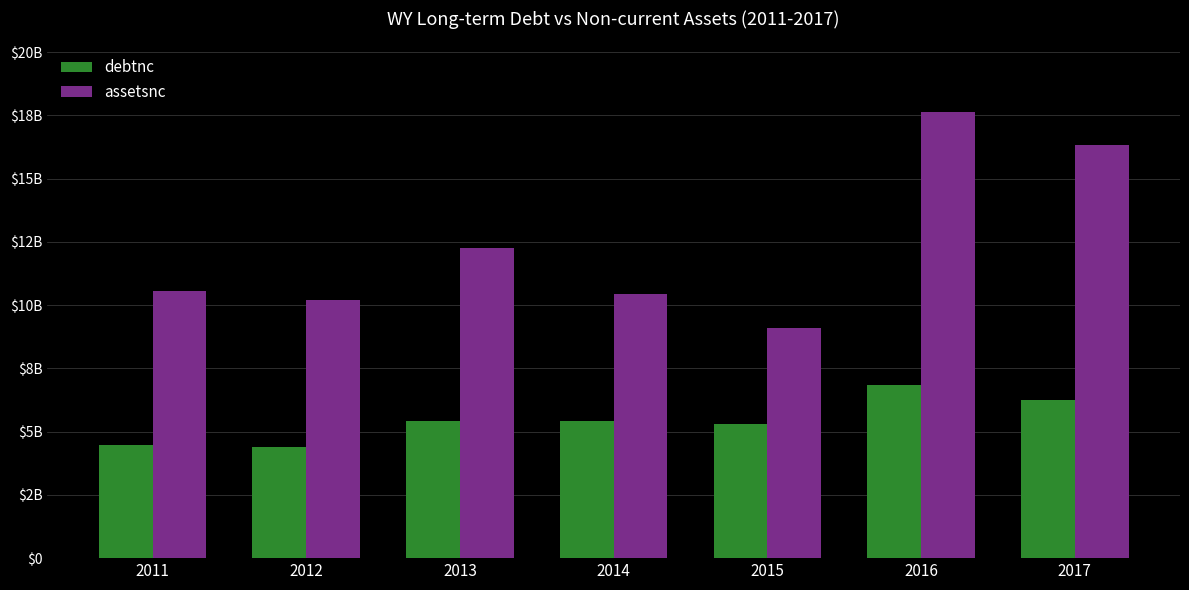

List the series in order of their peak value, lowest first.

debtnc, assetsnc